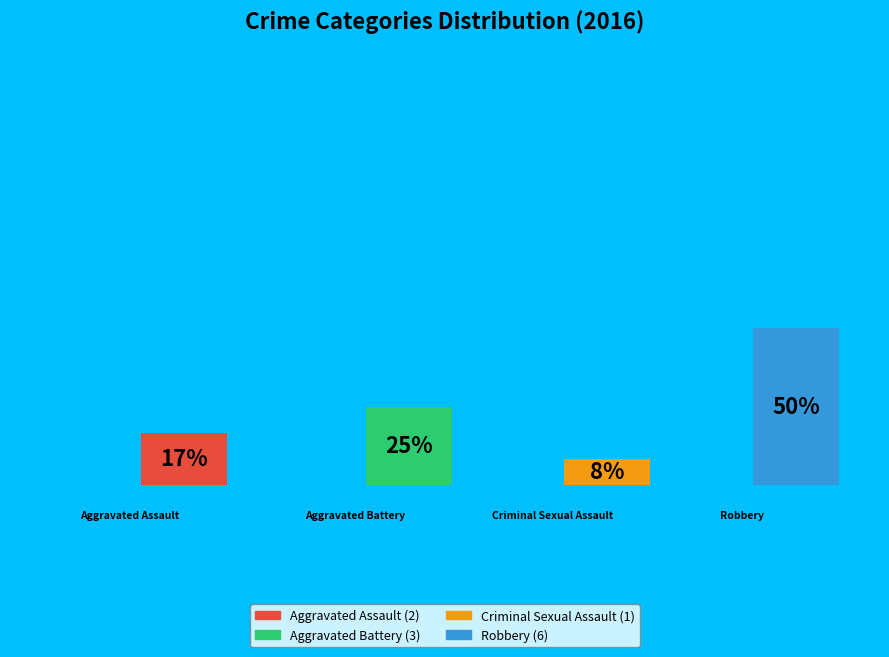

What is the change in value from Aggravated Assault to Criminal Sexual Assault?

-1